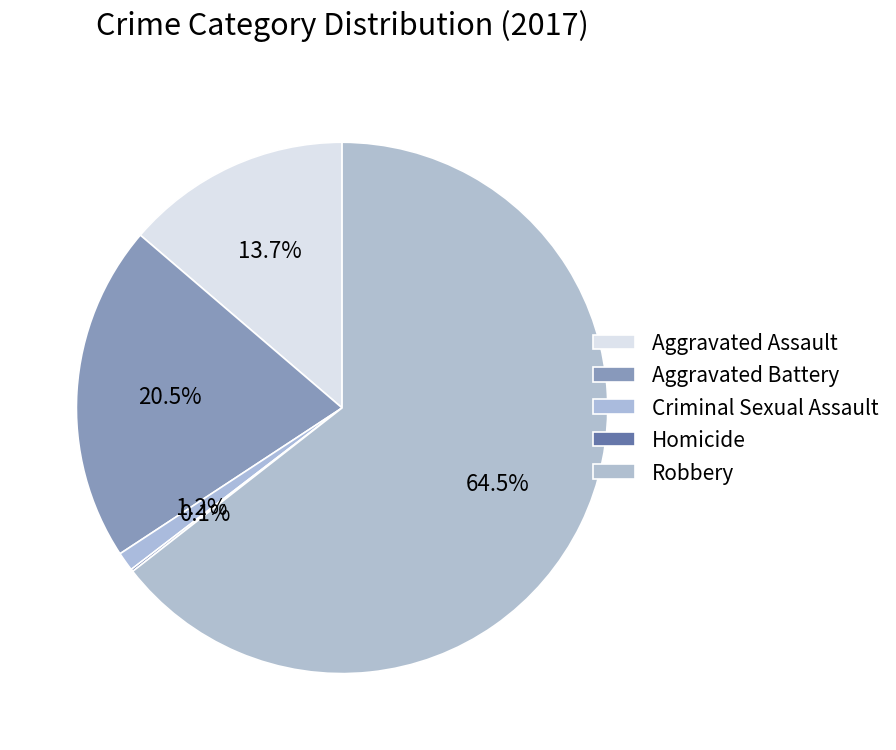

Does Criminal Sexual Assault represent more than half of the total?

No